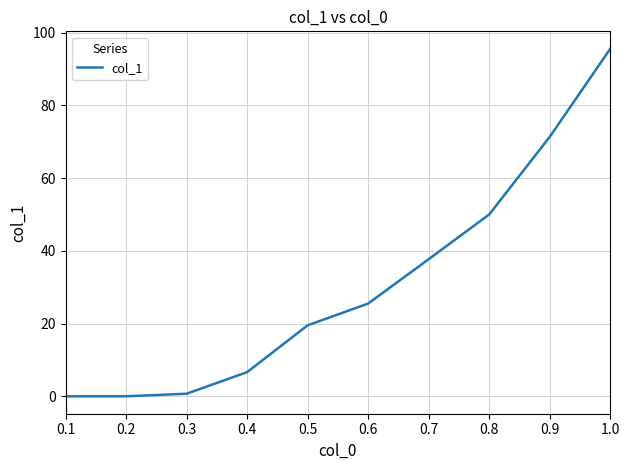

What is the change in value from 0.5 to 0.7?

+18.2